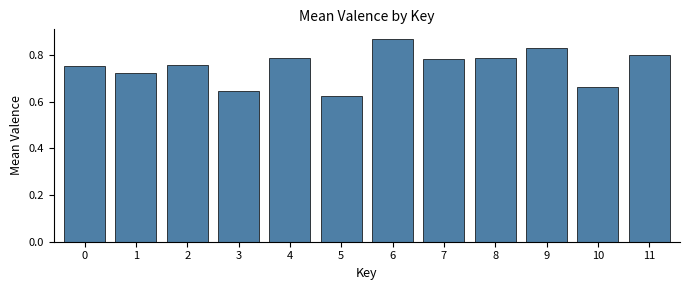

What is the sum of all values?

9.0